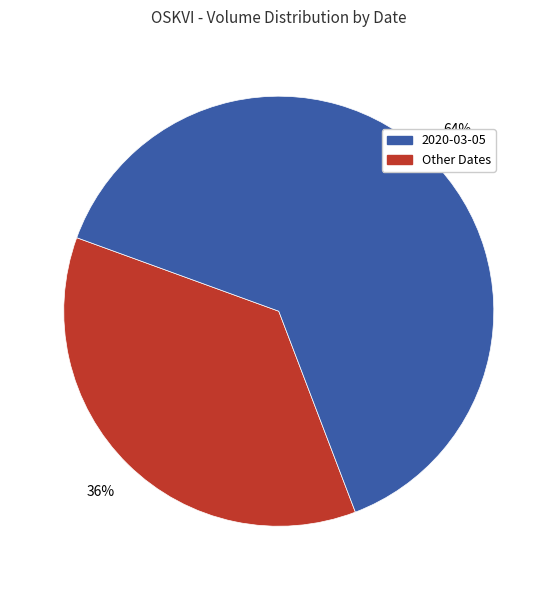

To the nearest percent, what is the average slice percentage?

50%